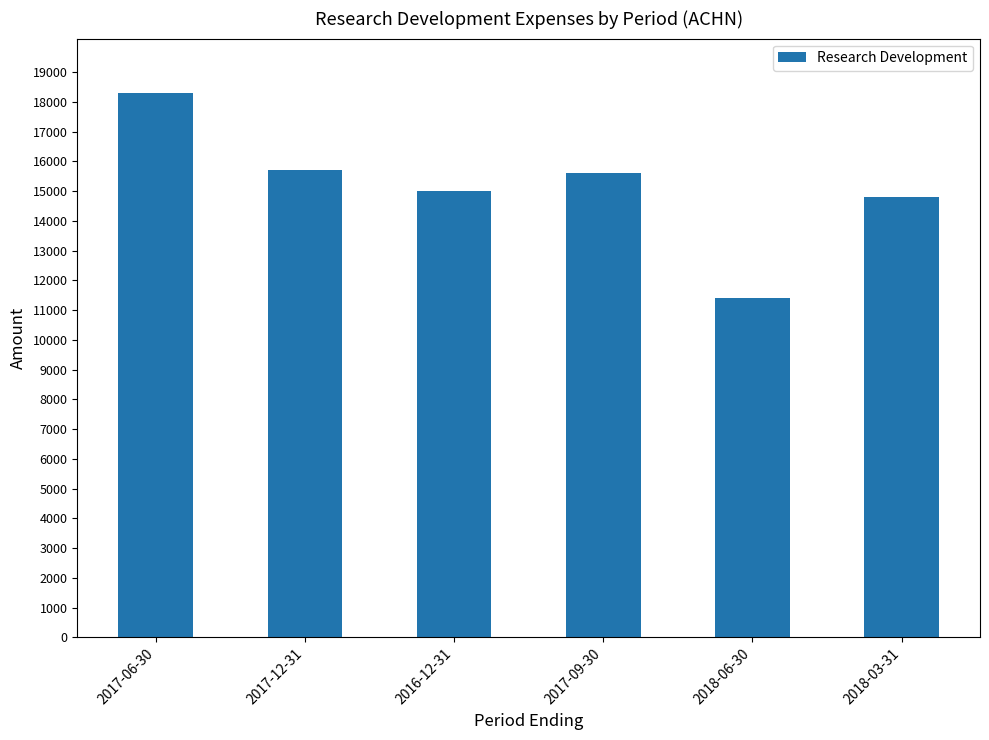

Reading left to right, transcribe all the data shown in this chart.

2017-06-30=18300	2017-12-31=15700	2016-12-31=15000	2017-09-30=15600	2018-06-30=11400	2018-03-31=14800